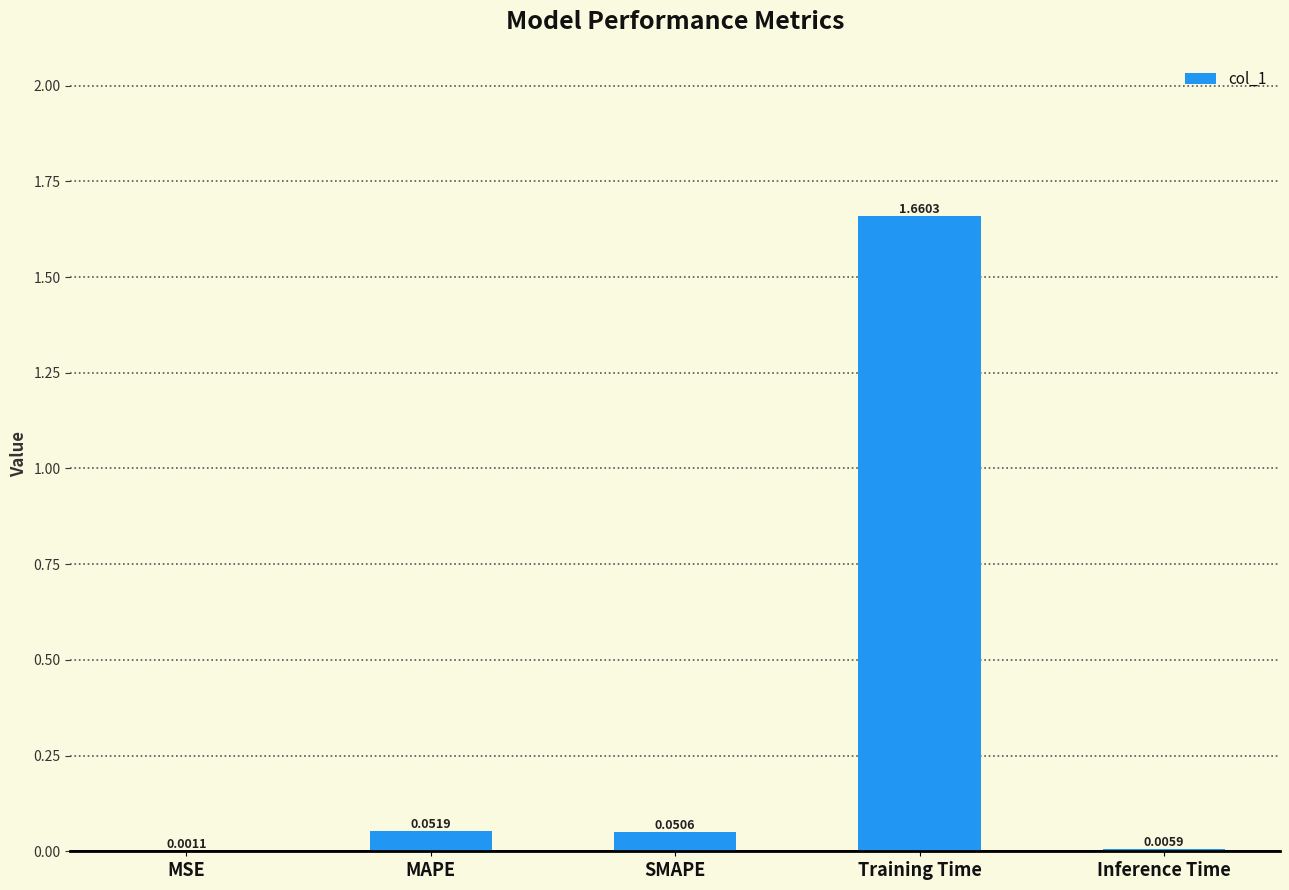

Which label corresponds to the largest value in the chart?

Training Time